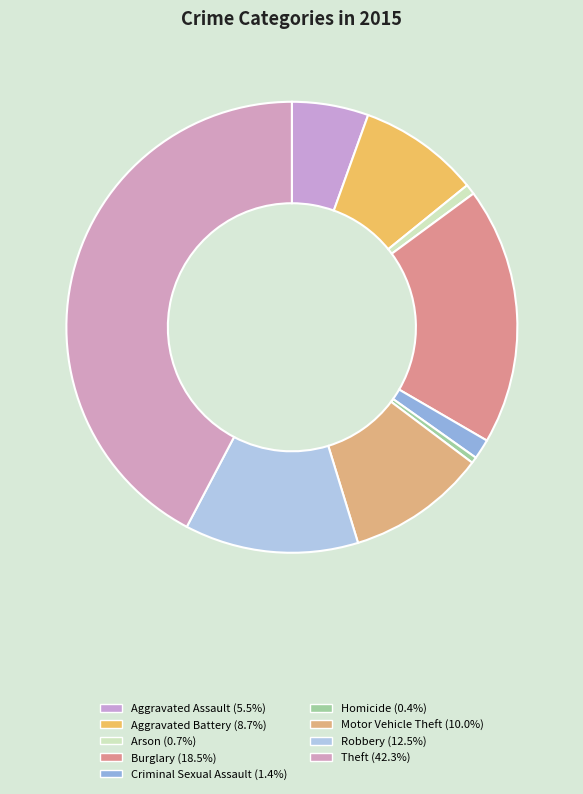

To the nearest percent, what portion does Theft represent?

42%